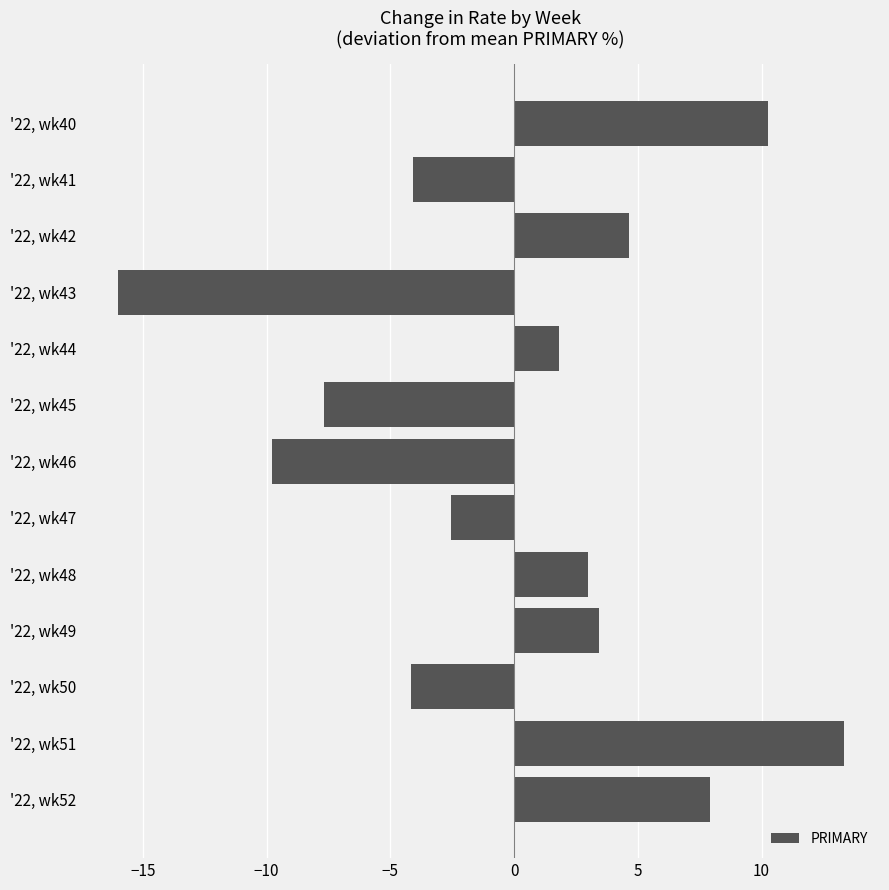

List the labels in order of value, largest first.

'22, wk51, '22, wk40, '22, wk52, '22, wk42, '22, wk49, '22, wk48, '22, wk44, '22, wk47, '22, wk41, '22, wk50, '22, wk45, '22, wk46, '22, wk43